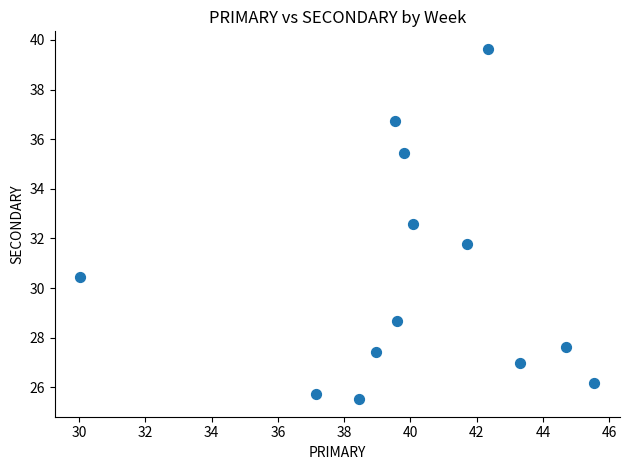

What is the range of X values (max minus min)?

15.5